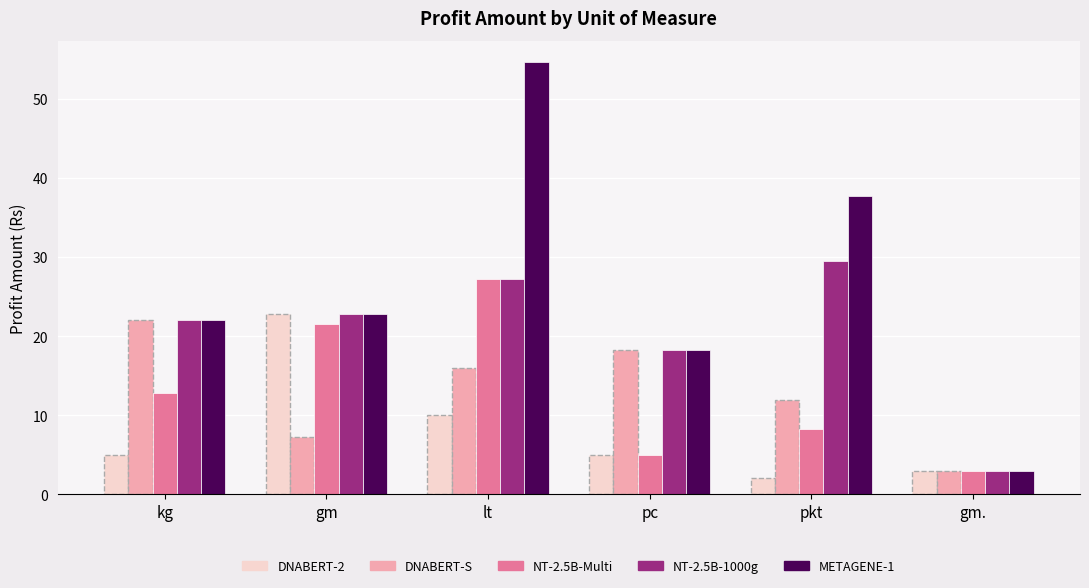

What is the label of the 1st bar from the right?

gm.